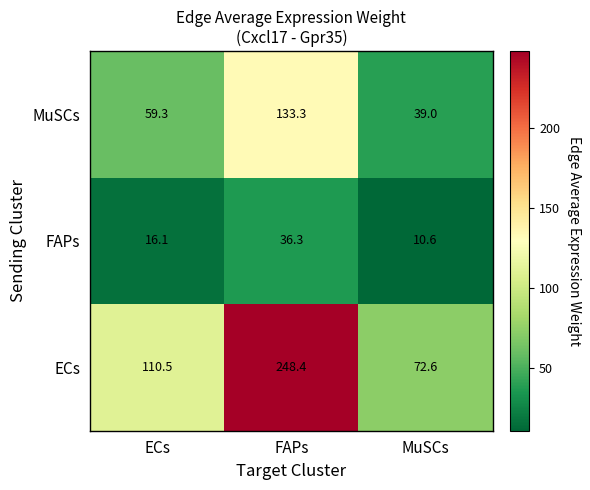

Which series has the largest total across all categories?

ECs